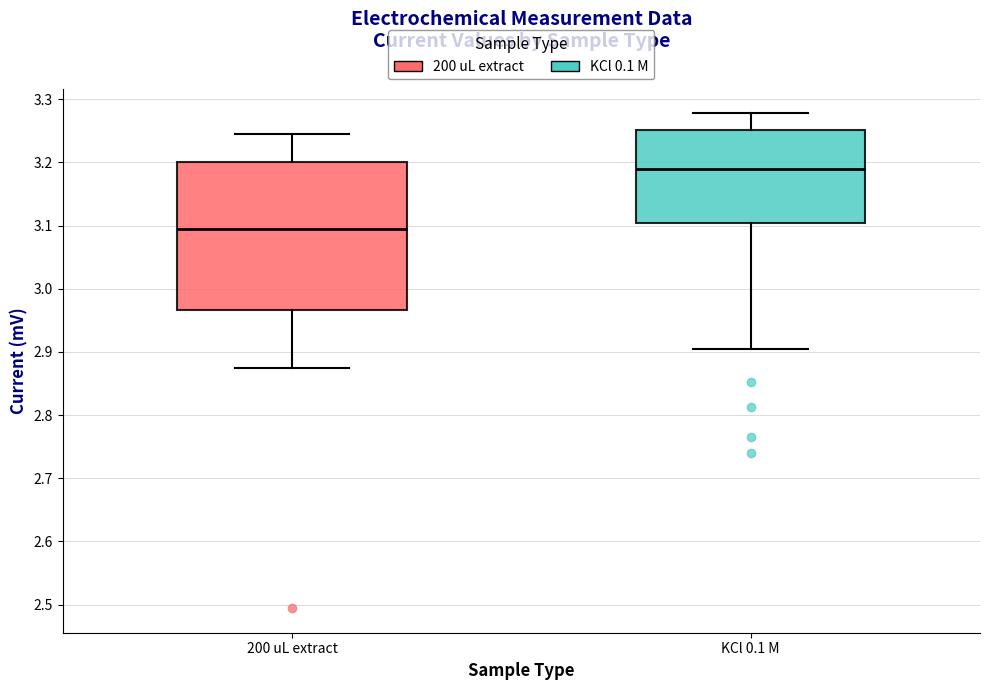

Which box is the tallest, from its lower edge to its upper edge?

200 uL extract